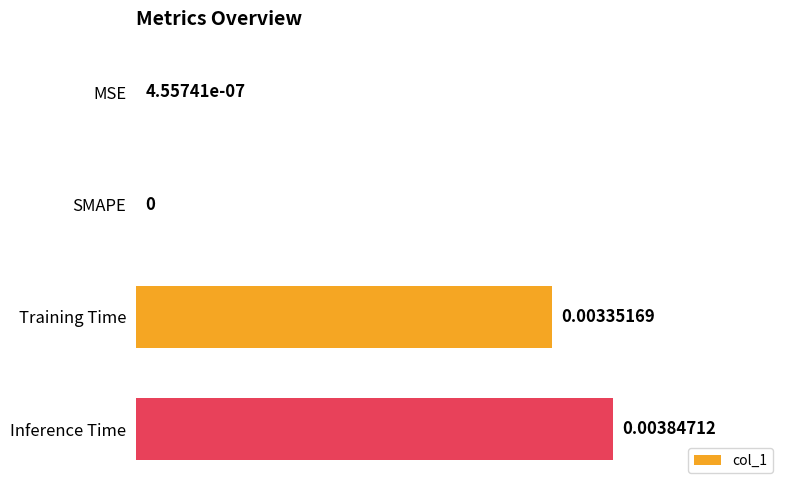

Between Inference Time and Training Time, which is larger?

Inference Time